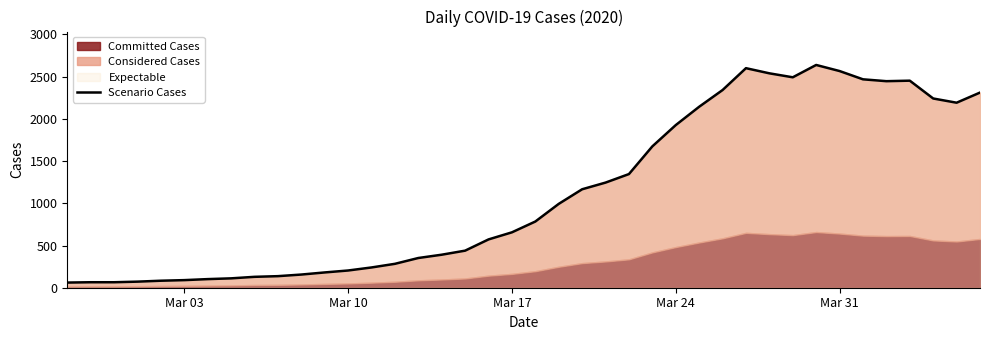

How many interior local valleys (lower than both neighbors) does the data have?

3